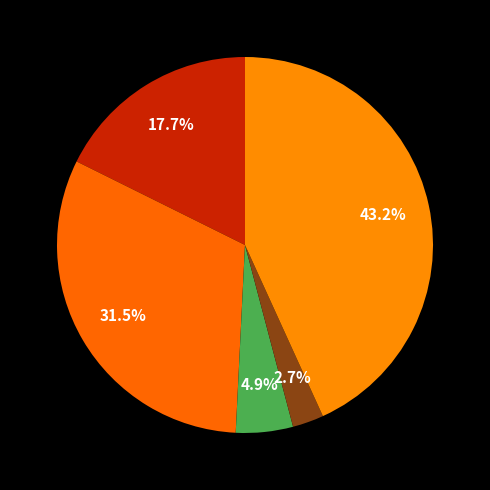

What is the smallest slice in the pie chart?

Homicide